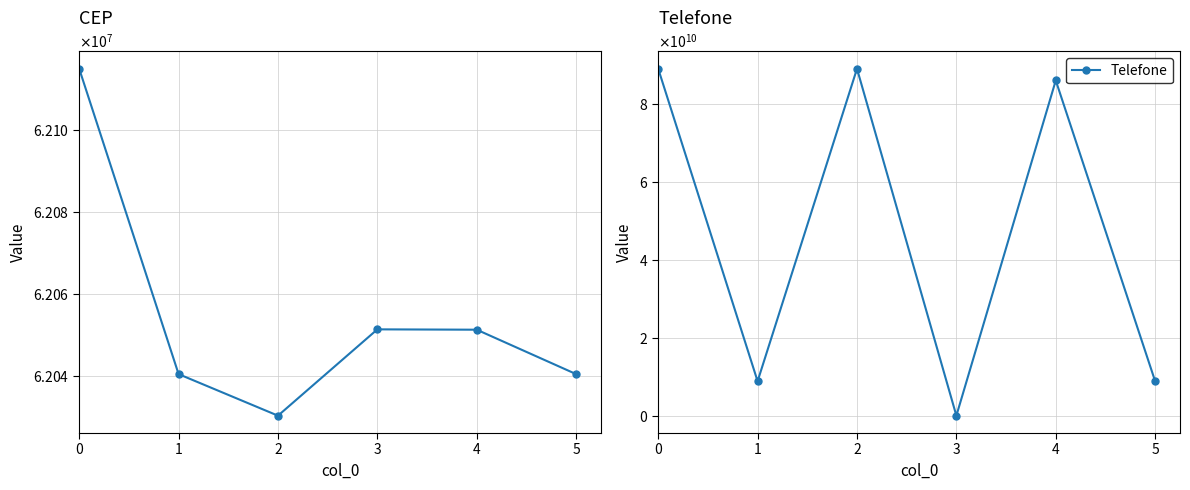

How many interior local peaks does the Telefone series have?

2